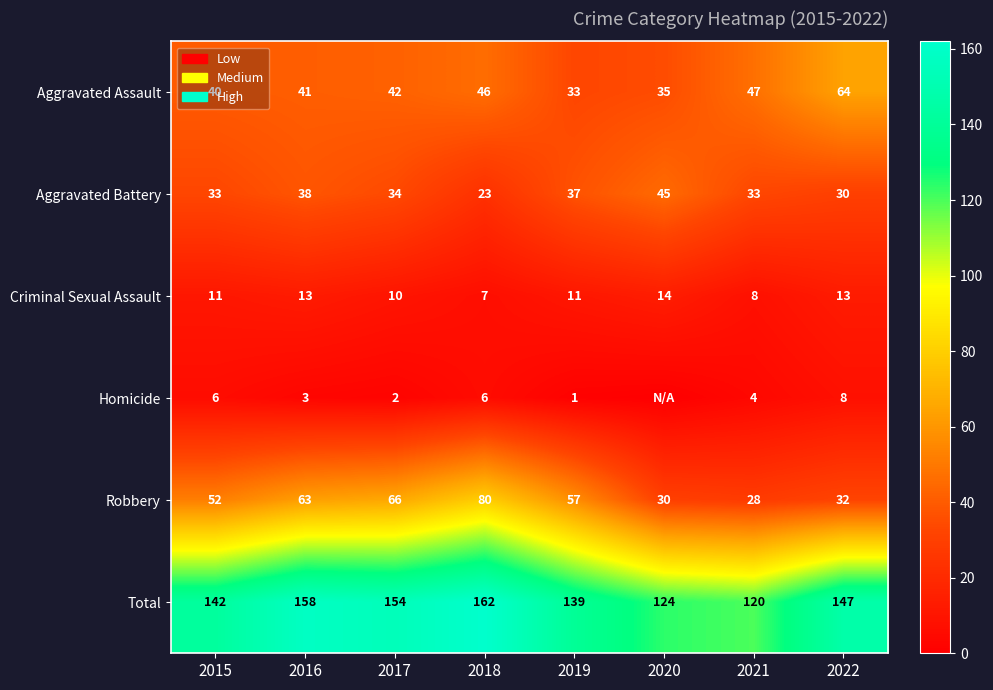

At which label is Criminal Sexual Assault closest to 10?

2017